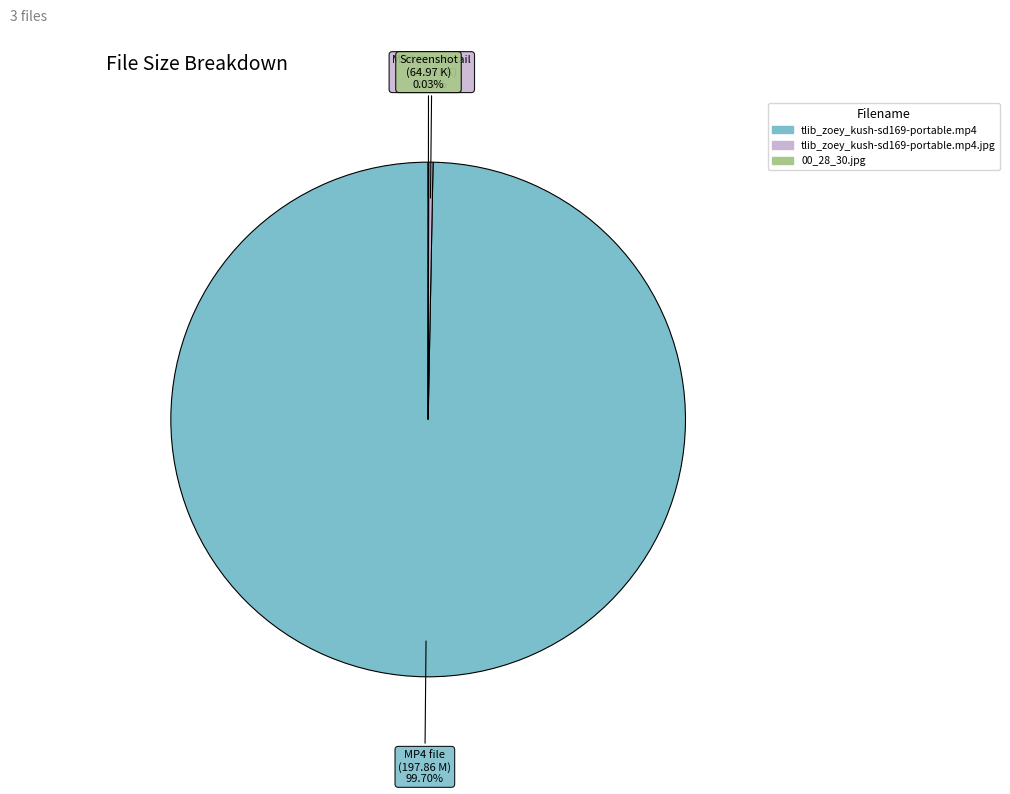

Is there any slice that represents more than half of the pie?

Yes